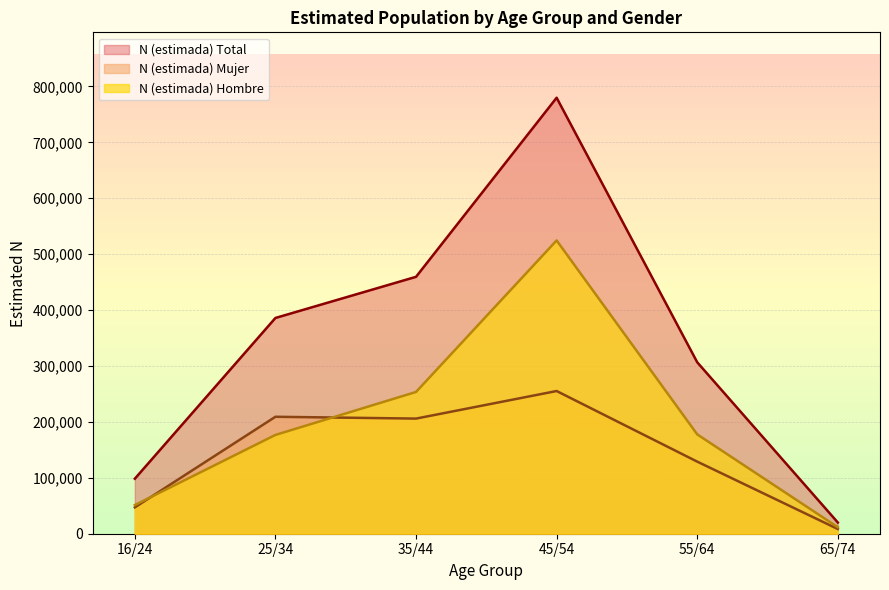

List the series in order of their peak value, lowest first.

N (estimada) Mujer, N (estimada) Hombre, N (estimada) Total